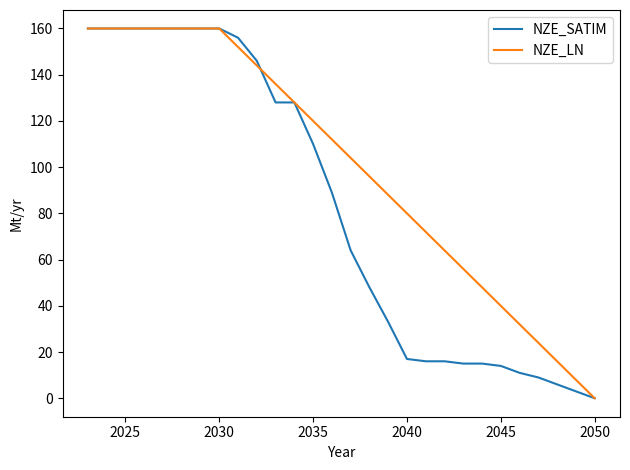

What is the maximum value for NZE_SATIM?

160.0